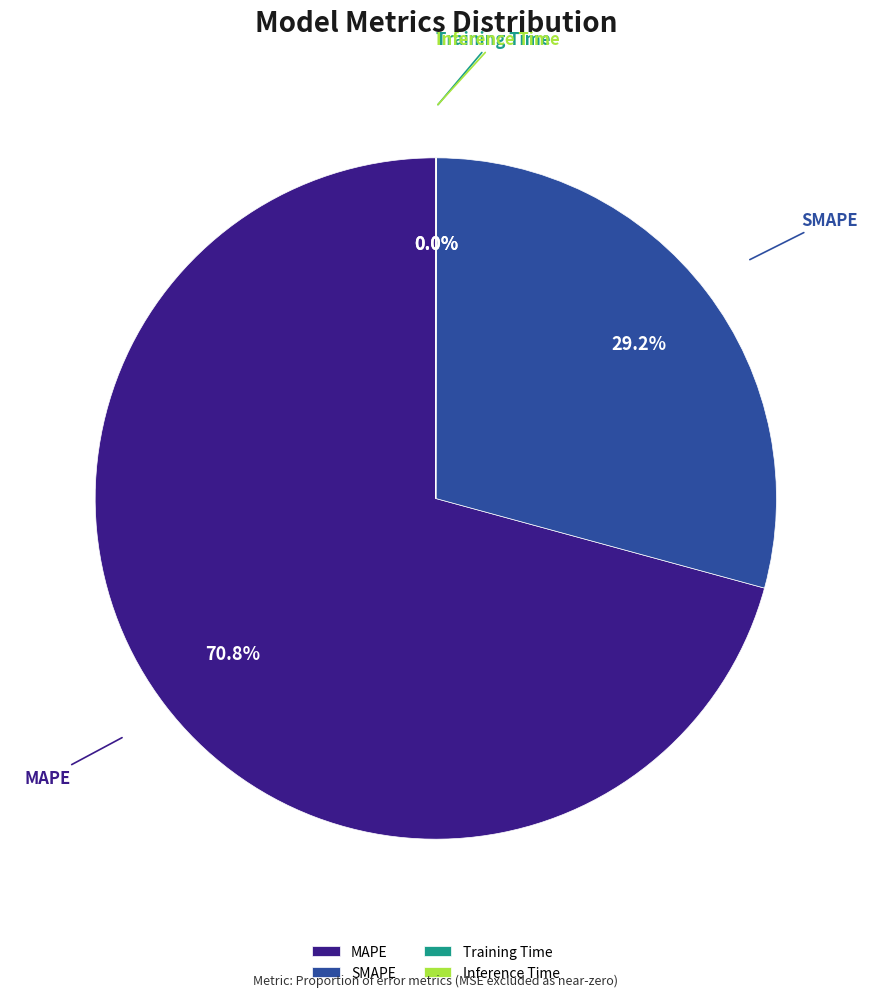

Combined, do MAPE and SMAPE account for over 50%?

Yes